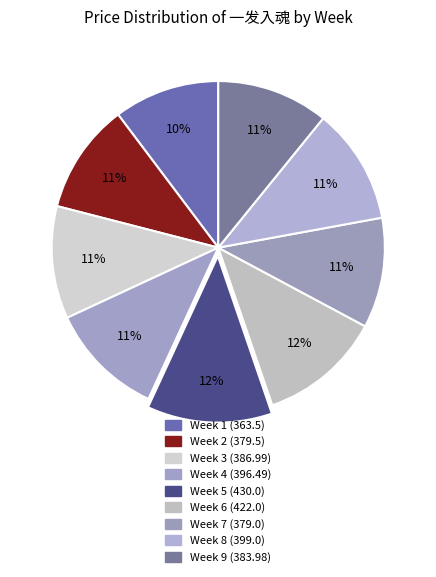

How many segments does this pie chart have?

9